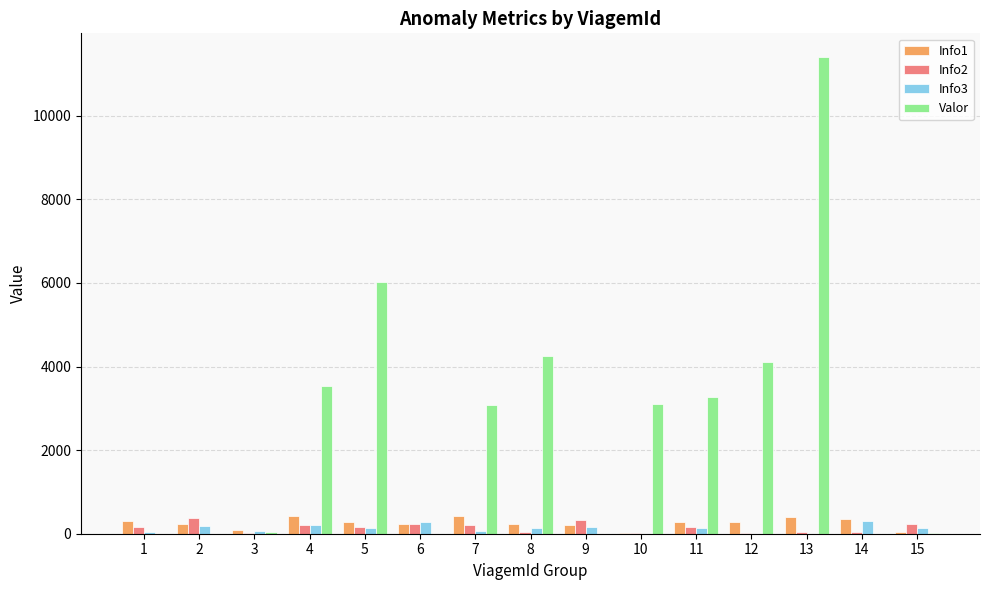

What value does the Valor series have at 10, to the nearest 50?

3100